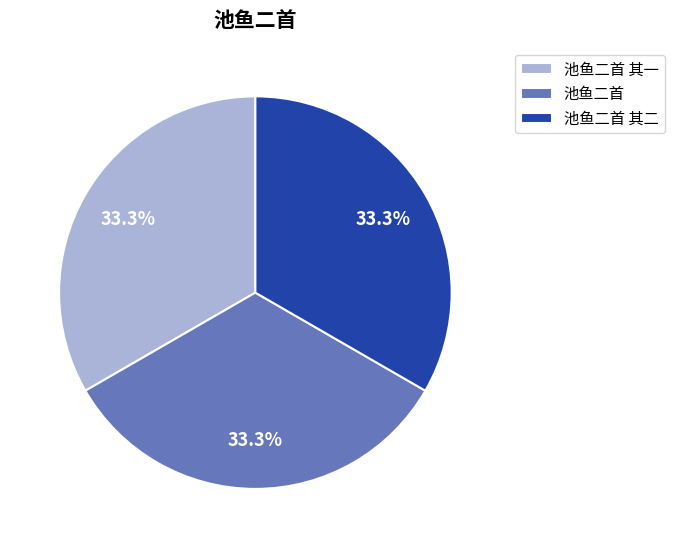

What portion of the pie excludes 池鱼二首 其一?

66.7%